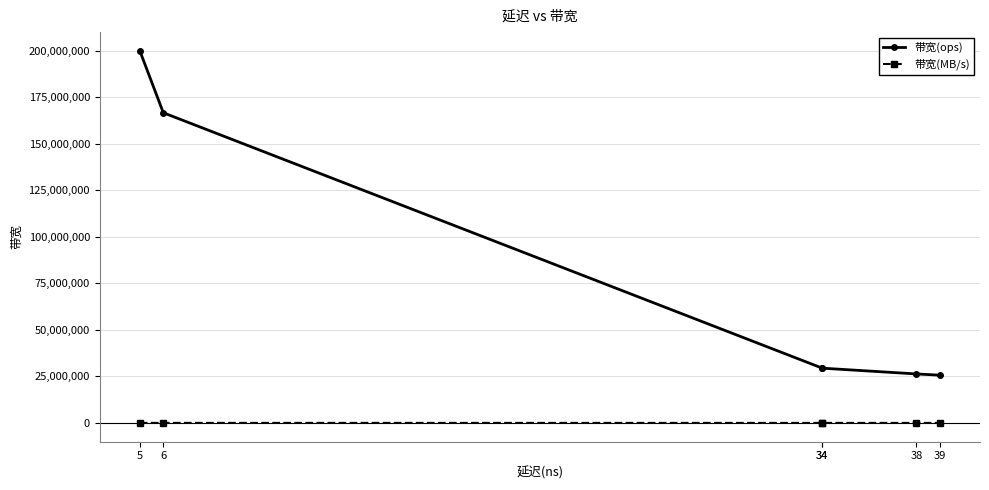

Where does the 带宽(MB/s) series first go above 1882?

5